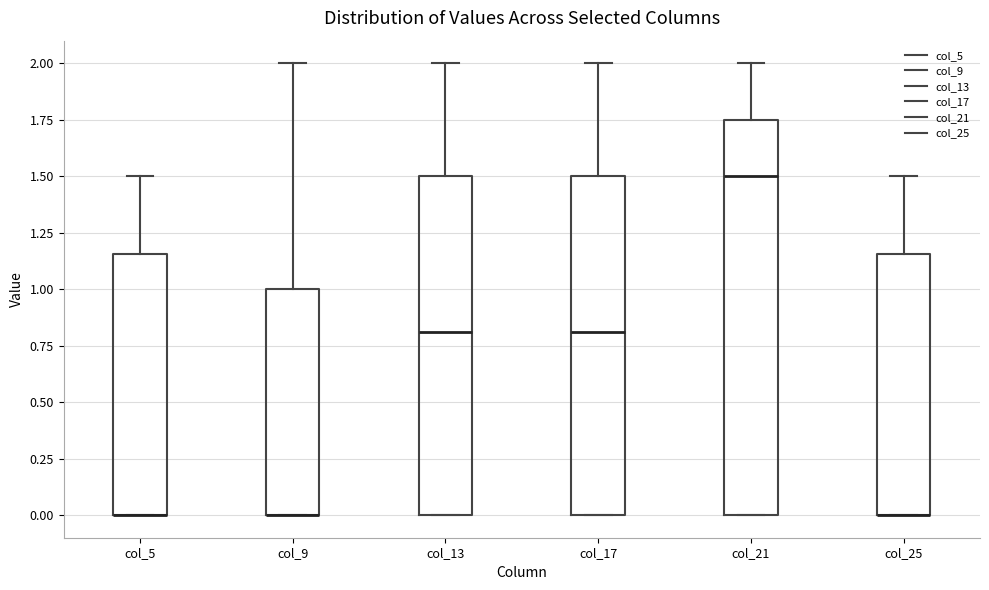

Reading left to right, read every box against the y-axis: the position of its median line, the range the box covers, and the ends of its whiskers. The values are not printed on the chart, so give them approximately, as read against the axis.

col_5: median 0.00 (drawn on the box's lower edge), box 0.00 to 1.15, whiskers 0.00 to 1.50
col_9: median 0.00 (drawn on the box's lower edge), box 0.00 to 1.00, whiskers 0.00 to 2.00
col_13: median 0.80, box 0.00 to 1.50, whiskers 0.00 to 2.00
col_17: median 0.80, box 0.00 to 1.50, whiskers 0.00 to 2.00
col_21: median 1.50, box 0.00 to 1.75, whiskers 0.00 to 2.00
col_25: median 0.00 (drawn on the box's lower edge), box 0.00 to 1.15, whiskers 0.00 to 1.50